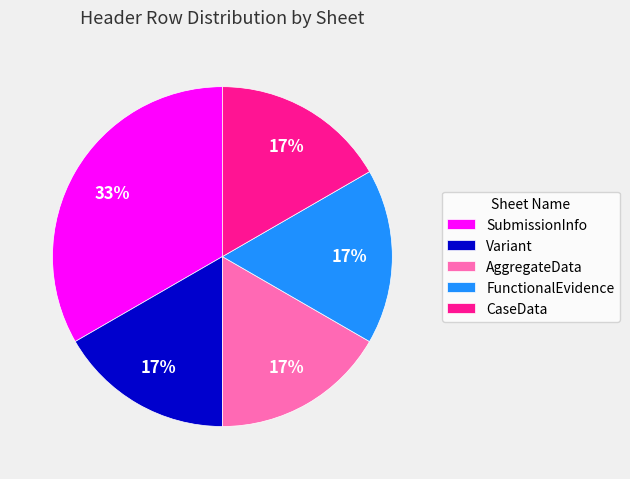

Approximately how many times larger is the value at Variant compared to CaseData?

1.0